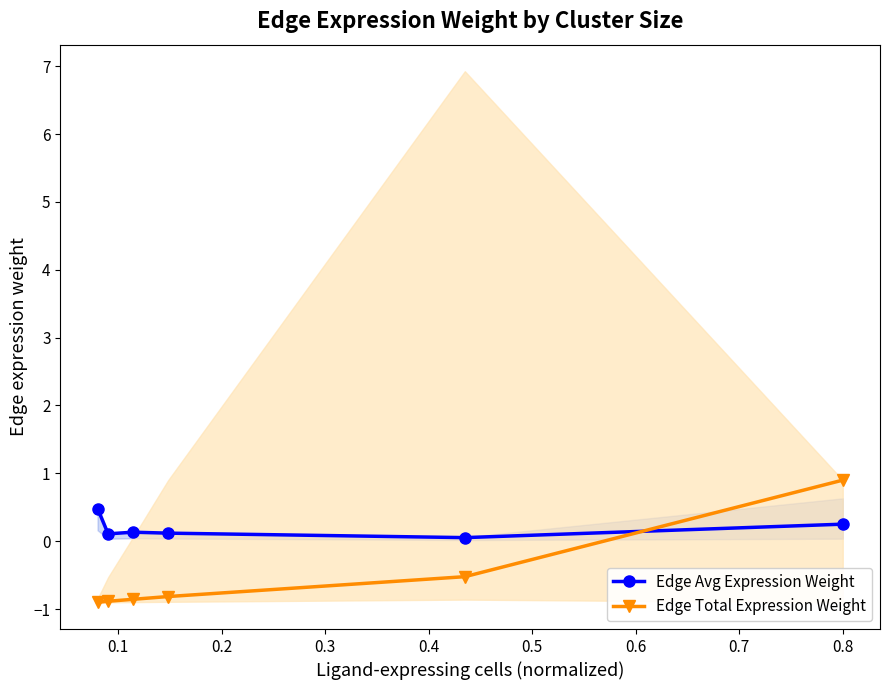

What is the greatest value displayed?

0.9